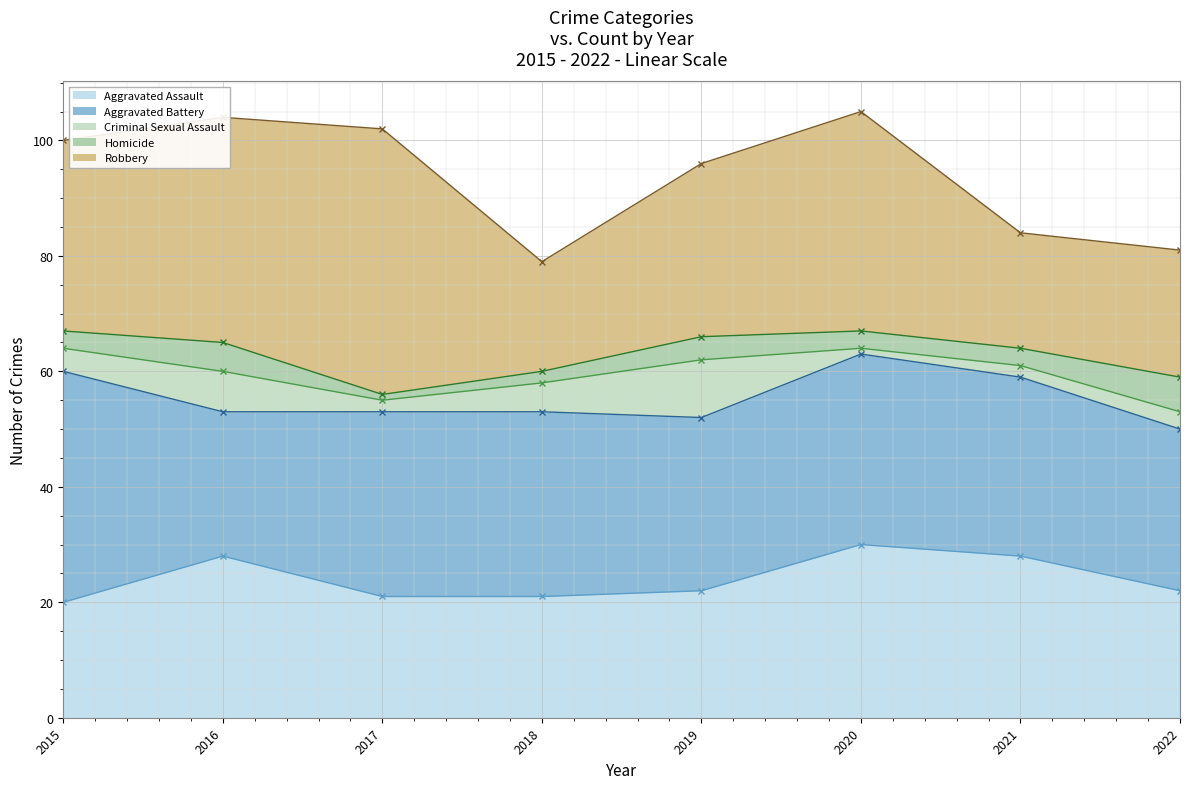

The Homicide series shows 6 at 2022. True or false?

True